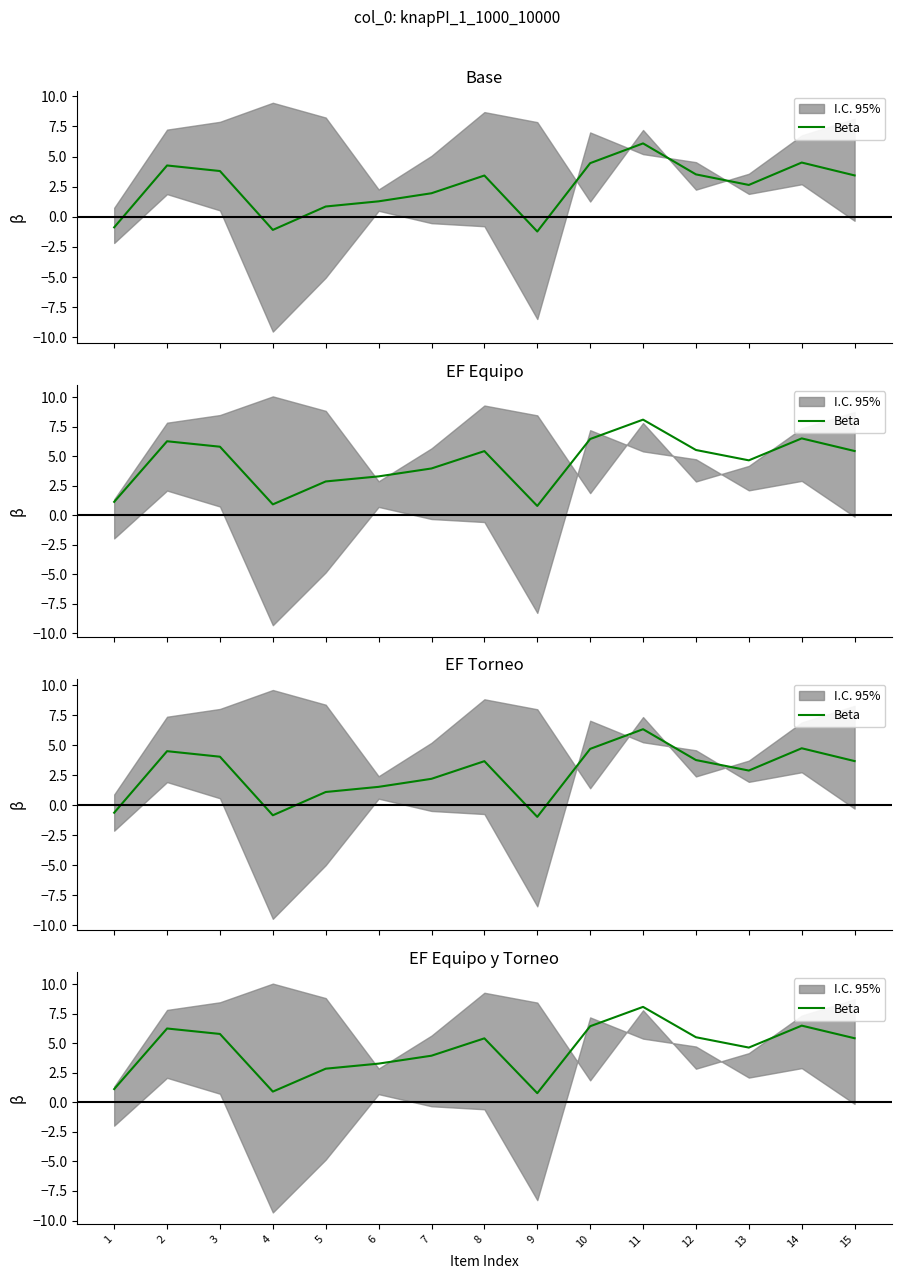

How many lines are shown in the chart?

1